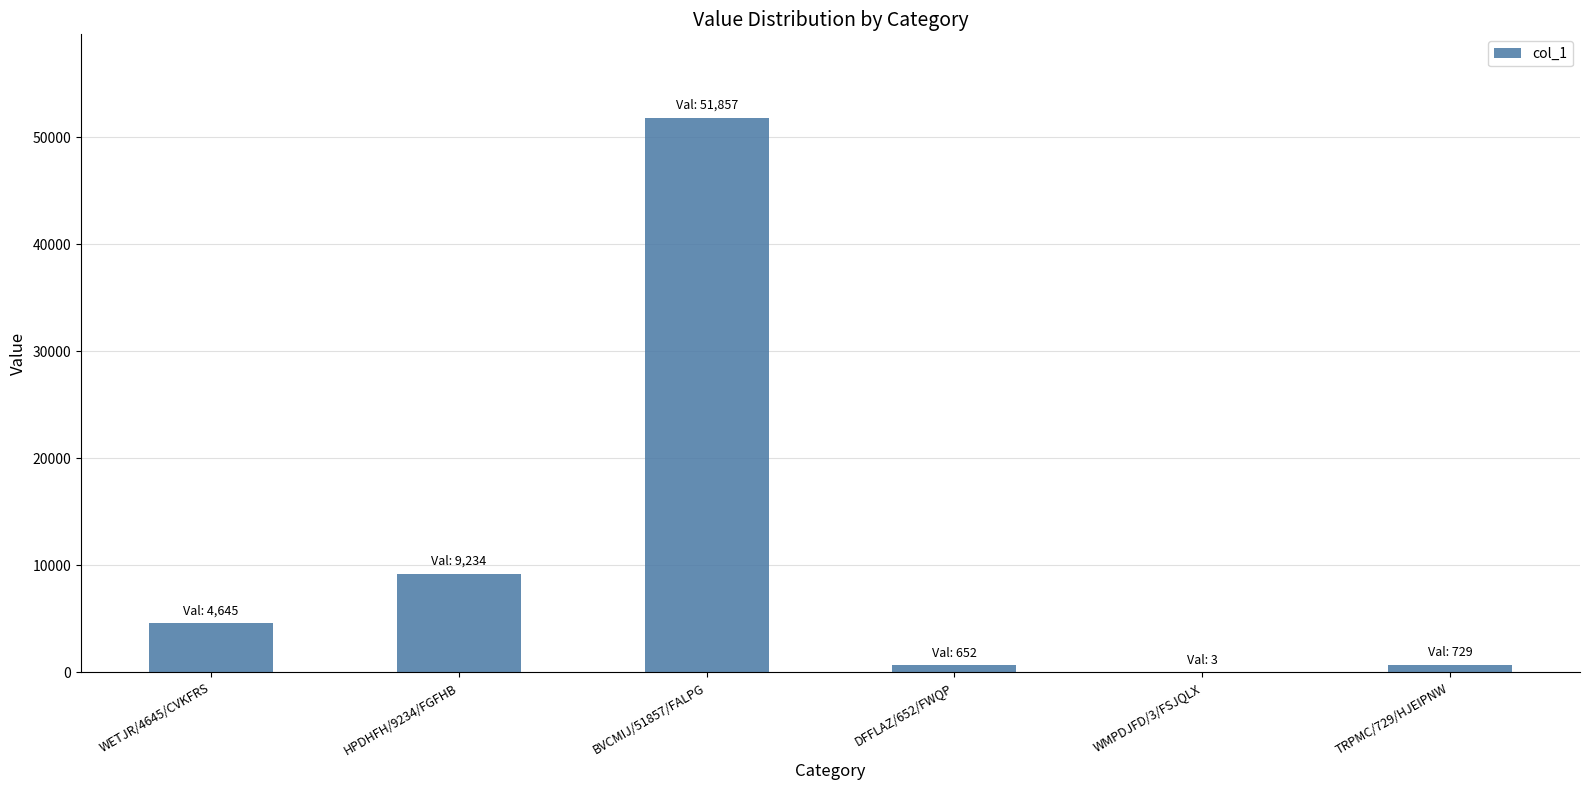

Is it true that the value at BVCMIJ/51857/FALPG is 51857?

True